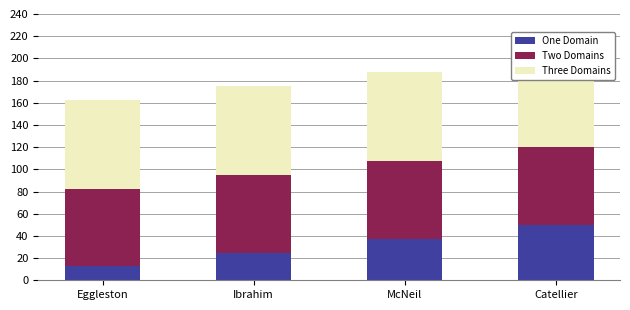

At which category is the sum across all series the highest?

Catellier